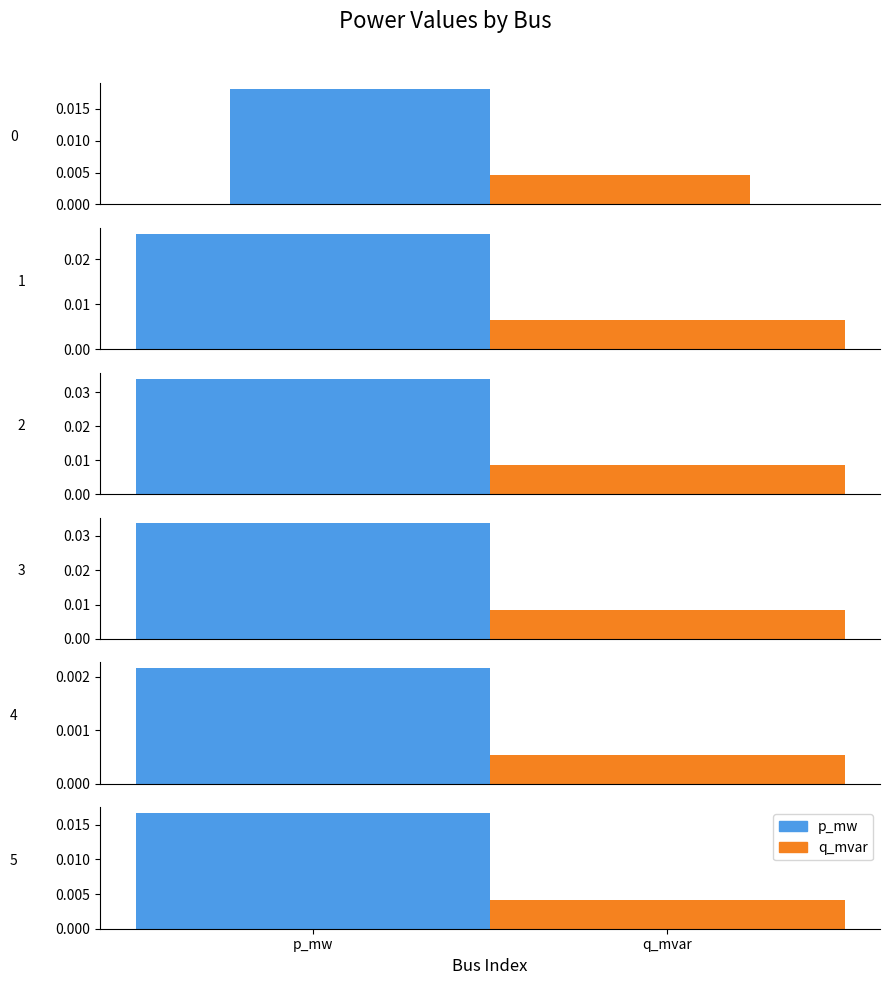

The value of p_mw at 5 is 0.0. True or false?

False